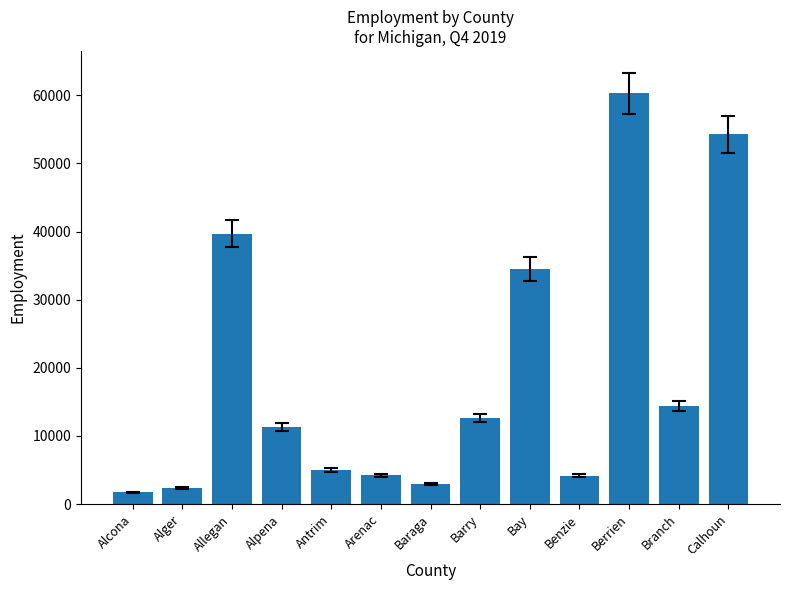

At which label is the value closest to 31041?

Bay